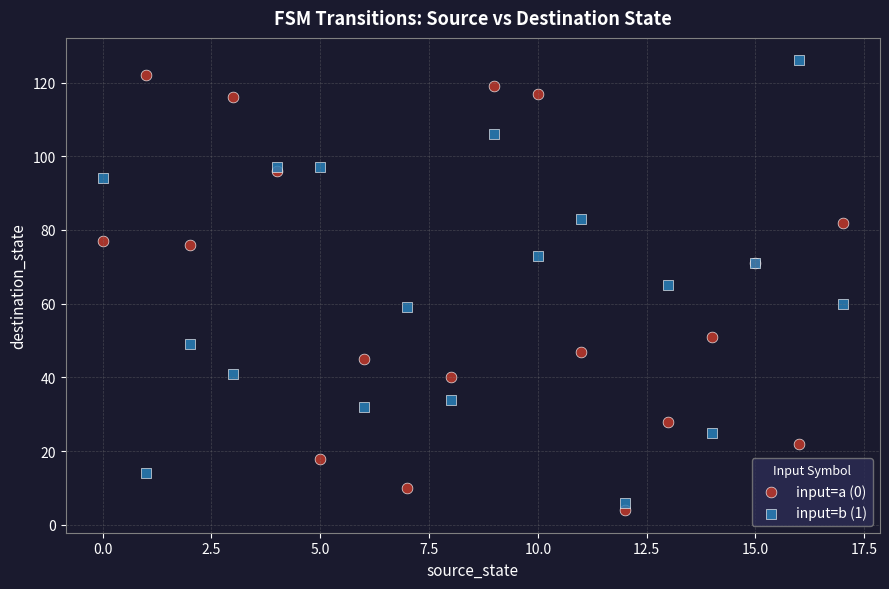

What are all the series names shown in the legend?

input=a (0), input=b (1)